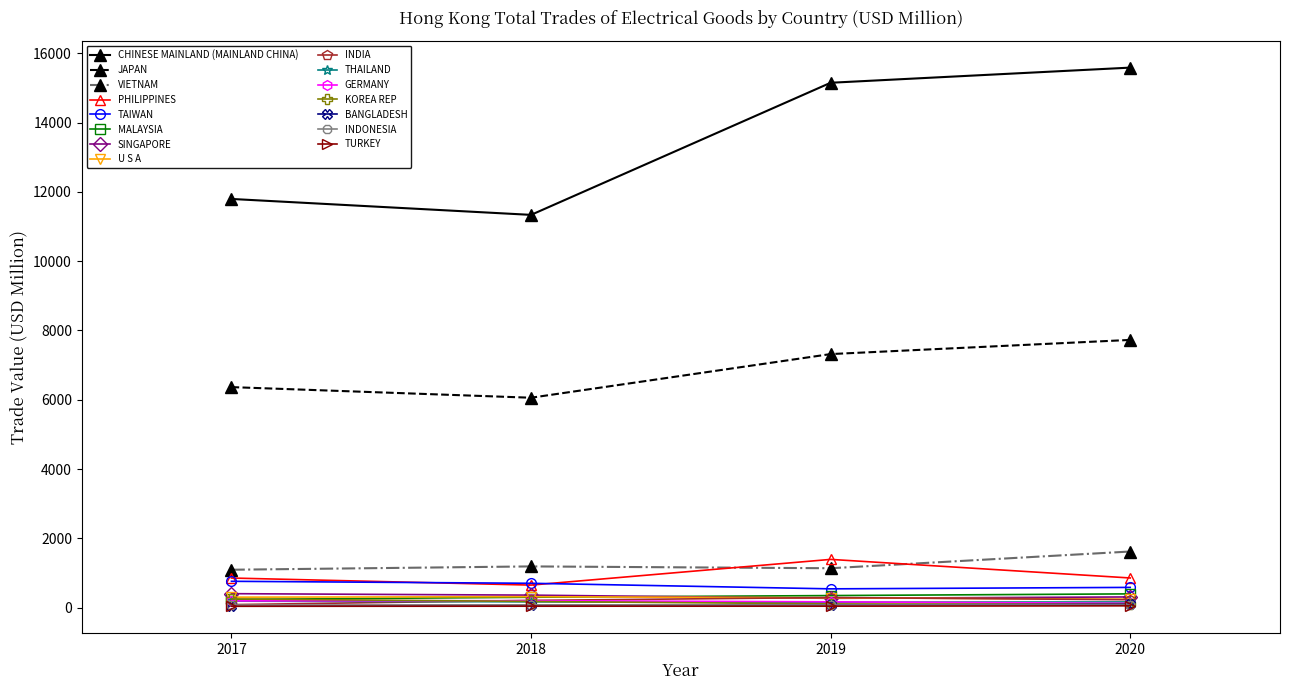

Which series has the largest range (max minus min)?

CHINESE MAINLAND (MAINLAND CHINA)